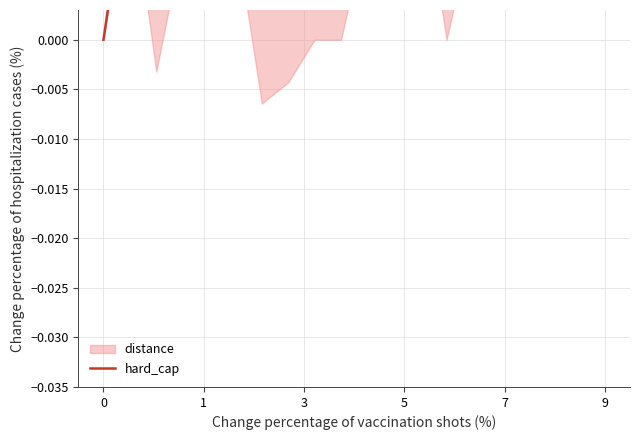

Count the number of values greater than 0.

19